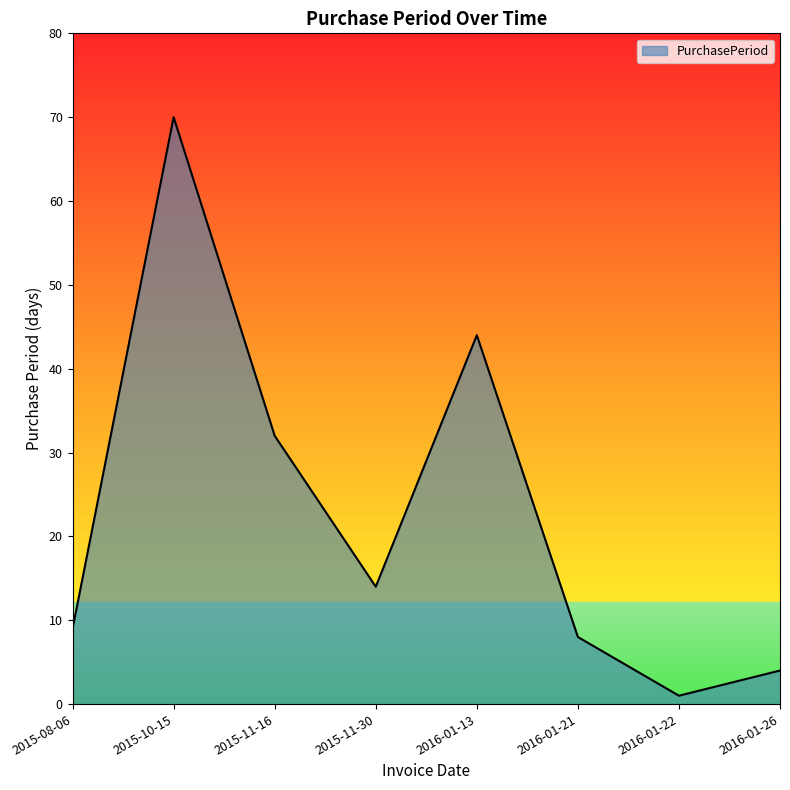

What position from the left is 2015-08-06?

1